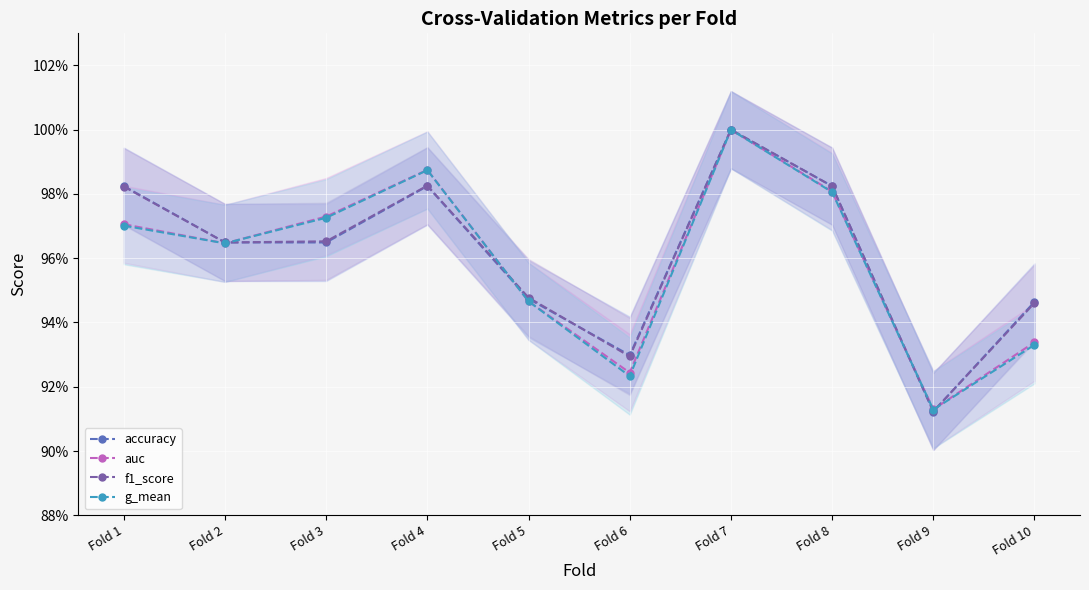

Reading left to right, list all the values displayed in this chart.

accuracy: 1.0	1.0	1.0	1.0	0.9	0.9	1.0	1.0	0.9	0.9
auc: 1.0	1.0	1.0	1.0	0.9	0.9	1.0	1.0	0.9	0.9
f1_score: 1.0	1.0	1.0	1.0	0.9	0.9	1.0	1.0	0.9	0.9
g_mean: 1.0	1.0	1.0	1.0	0.9	0.9	1.0	1.0	0.9	0.9